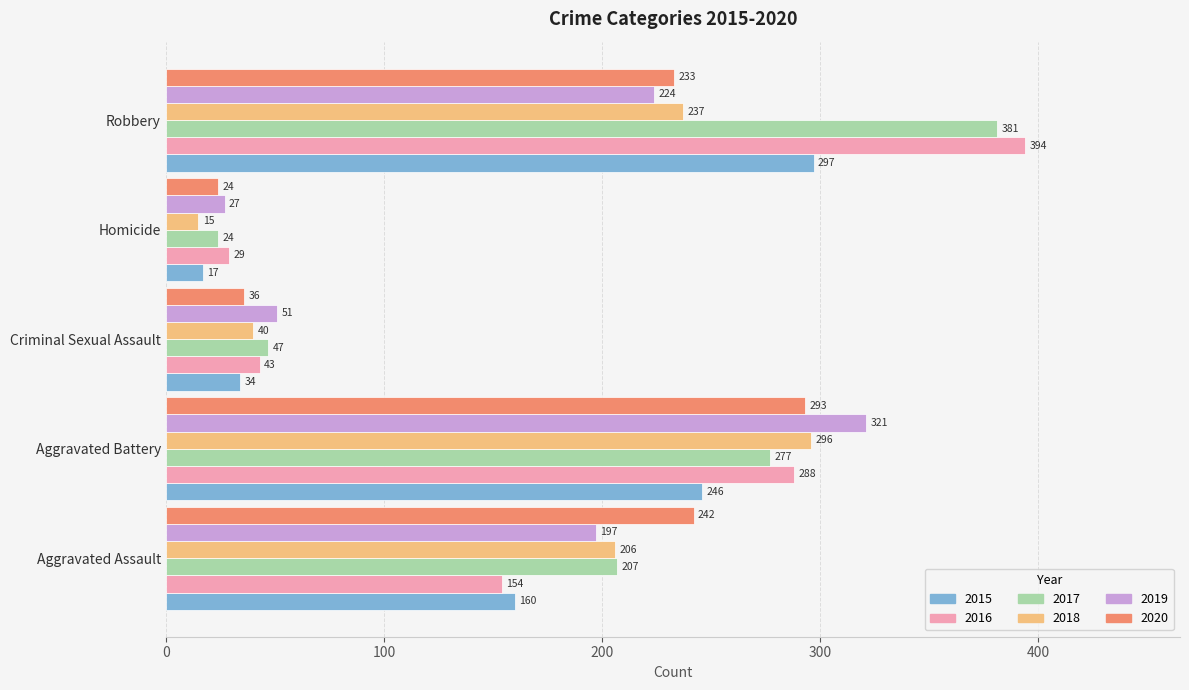

Rank the series by their maximum value, from lowest to highest.

2020, 2018, 2015, 2019, 2017, 2016